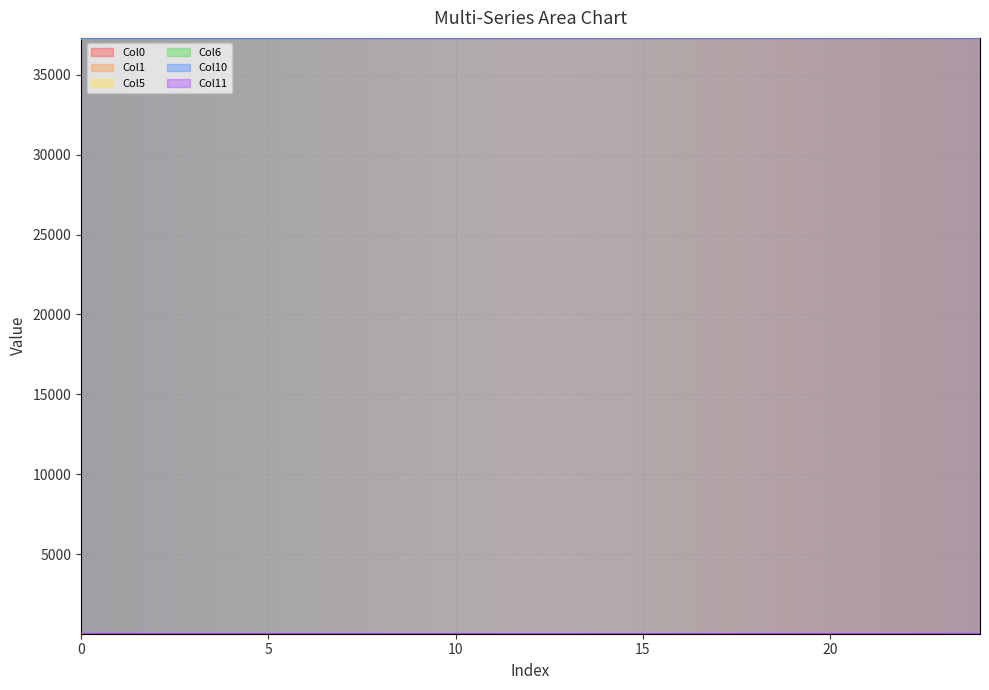

At which label does Col6 reach its peak?

24